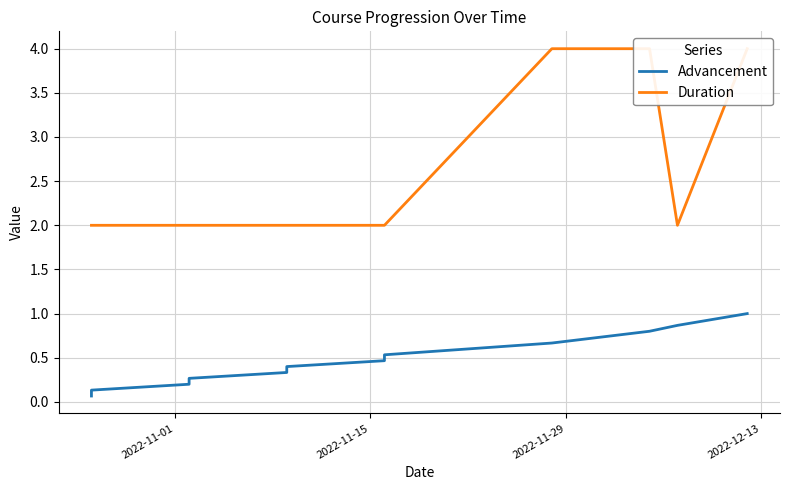

What is the sum of all Advancement values?

5.7